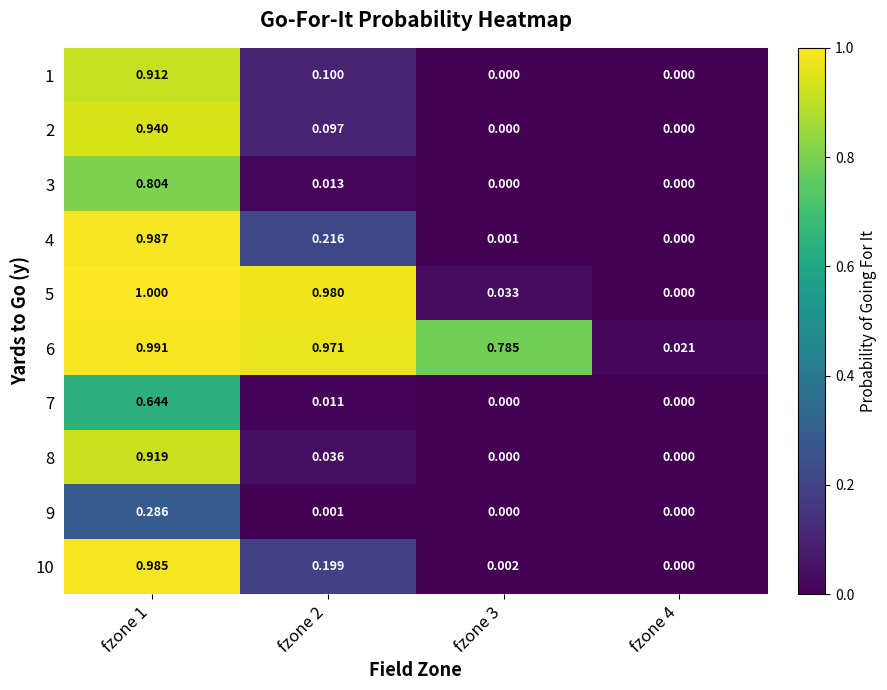

Is the value of 1 at fzone 4 greater than the value of 3 at fzone 2?

No